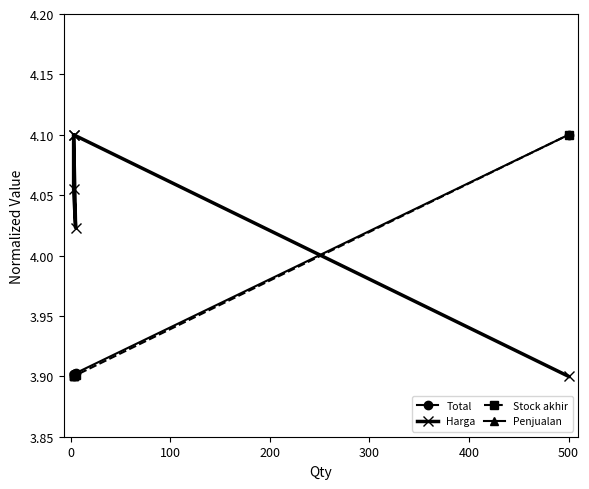

True or false: Total and Stock akhir cross at least once.

False